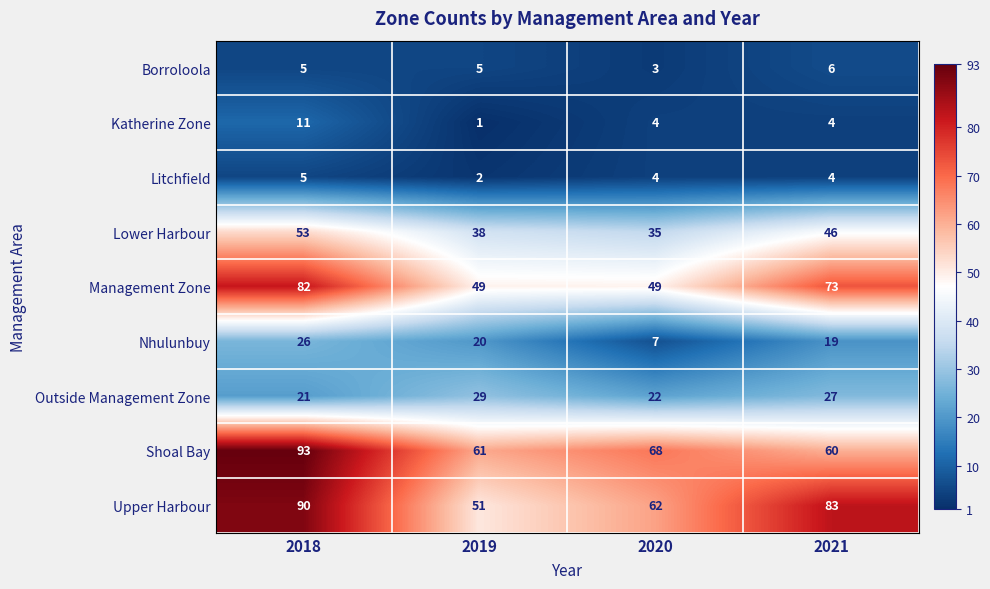

What is the greatest value displayed?

93